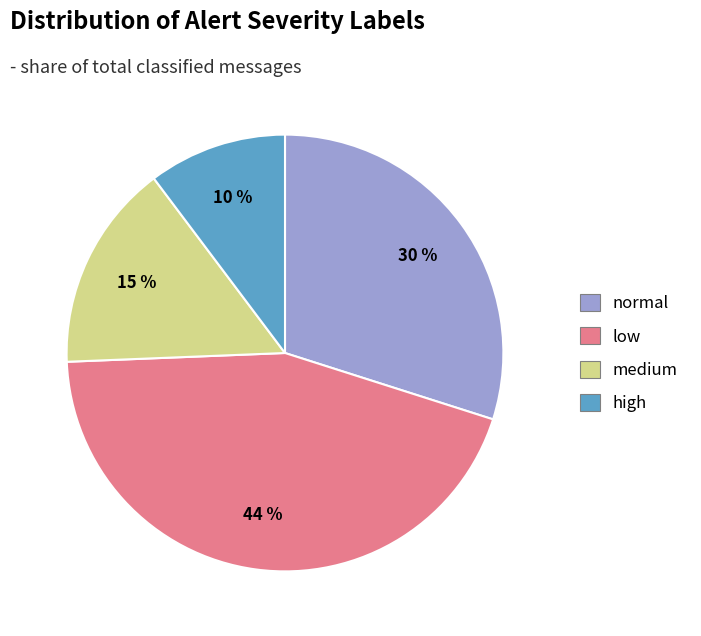

Which slice is the smallest?

high